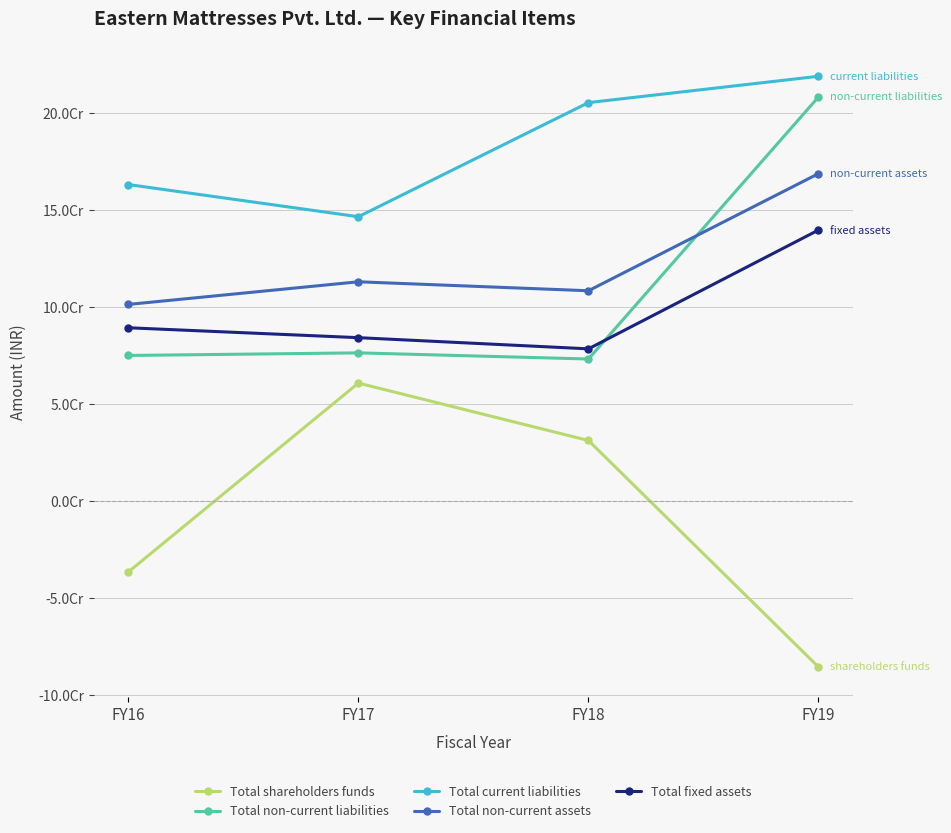

What are all the series names shown in the legend?

Total shareholders funds, Total non-current liabilities, Total current liabilities, Total non-current assets, Total fixed assets